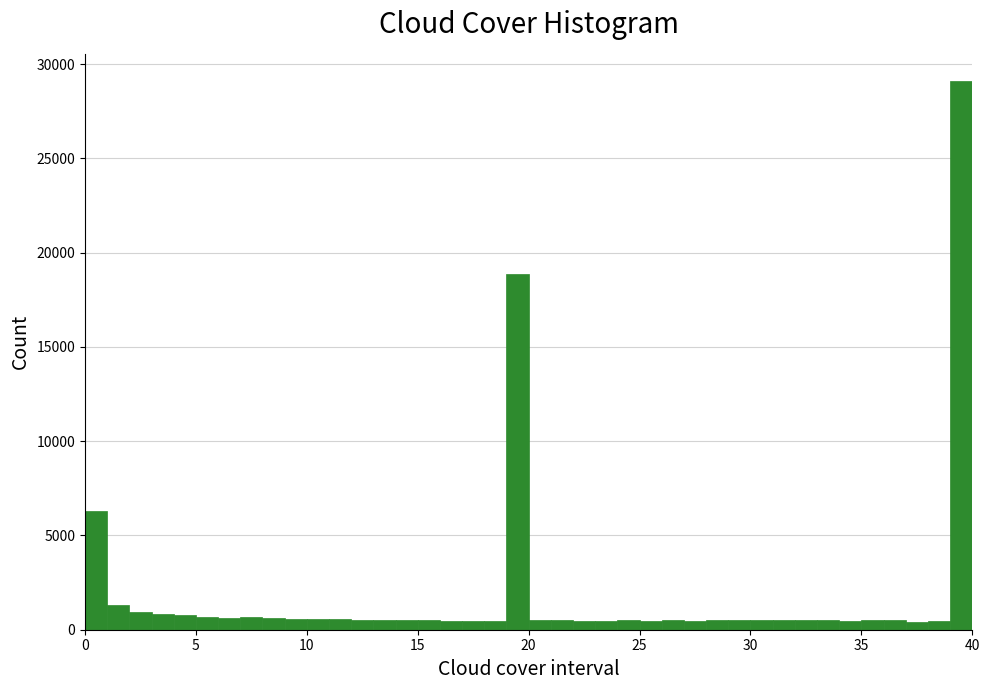

Around what value on the x-axis is the tallest bar? Give the approximate position of its centre, as read against the axis.

39.5